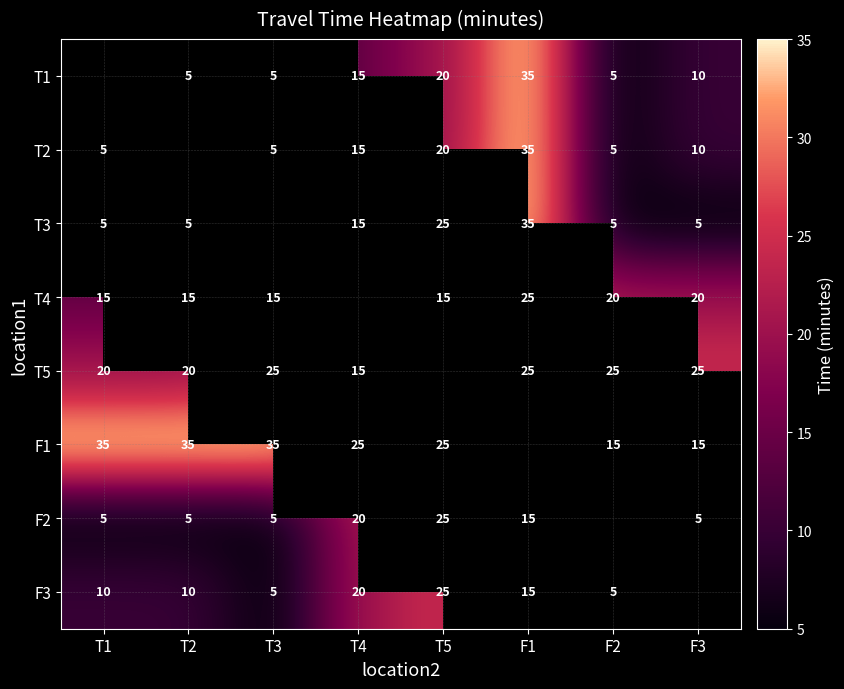

Is the value of F1 at F3 greater than the value of T2 at F1?

No